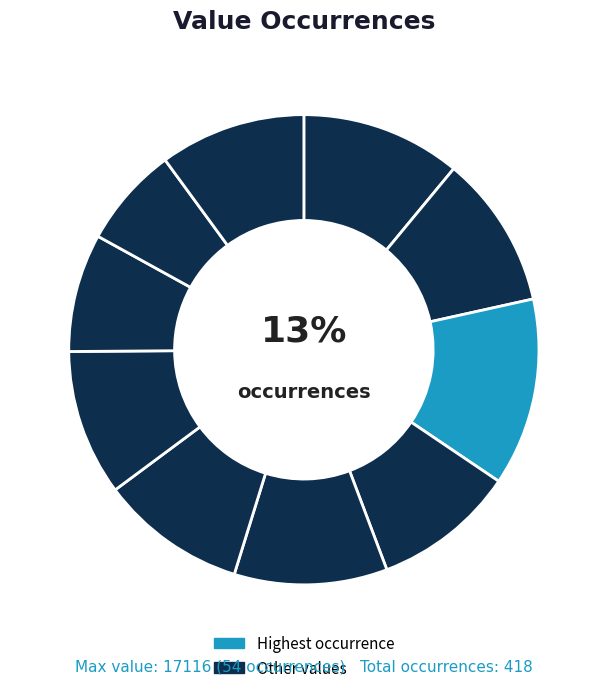

Rank the categories by value from lowest to highest.

10602, 37331, 1774, 10677, 35319, 14653, 20835, 41031, 46397, 17116